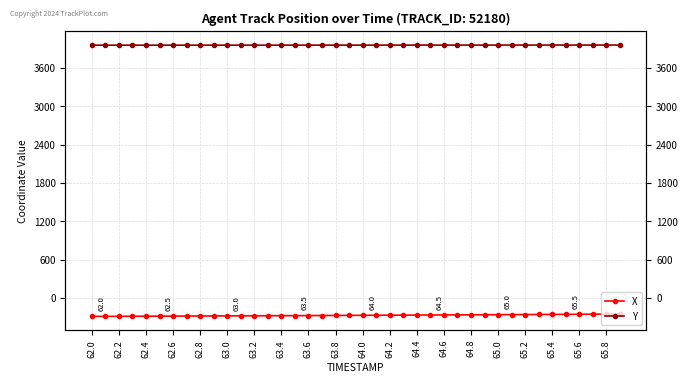

What is the sum of all X values?

-10840.2